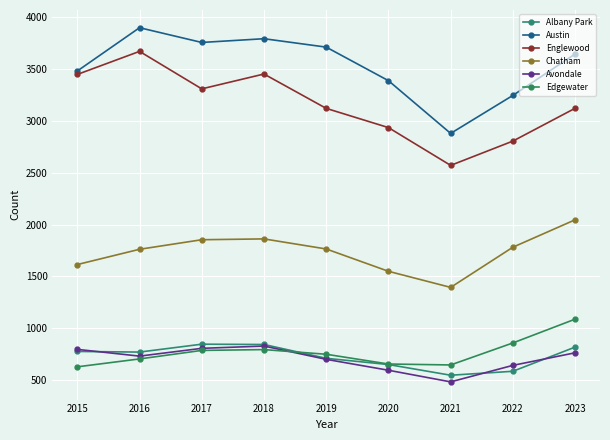

Reading left to right, list all the values displayed in this chart.

Albany Park: 2015=778	2016=772	2017=848	2018=845	2019=712	2020=652	2021=549	2022=587	2023=820
Austin: 2015=3479	2016=3896	2017=3754	2018=3790	2019=3709	2020=3386	2021=2878	2022=3244	2023=3643
Englewood: 2015=3446	2016=3668	2017=3307	2018=3450	2019=3119	2020=2934	2021=2570	2022=2804	2023=3120
Chatham: 2015=1615	2016=1762	2017=1854	2018=1862	2019=1765	2020=1550	2021=1395	2022=1782	2023=2046
Avondale: 2015=798	2016=733	2017=808	2018=830	2019=702	2020=597	2021=485	2022=644	2023=765
Edgewater: 2015=630	2016=706	2017=788	2018=796	2019=751	2020=657	2021=648	2022=860	2023=1089